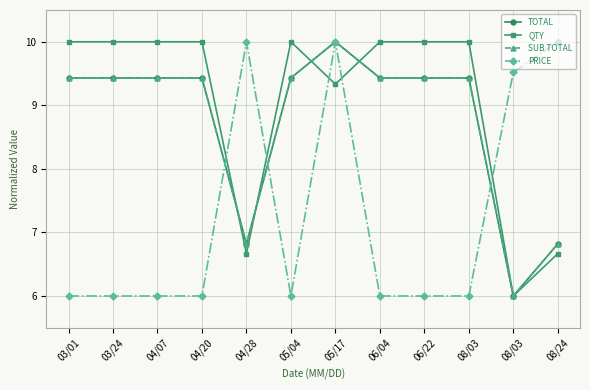

What is the value of the QTY point at the 9th from the left?

10.0